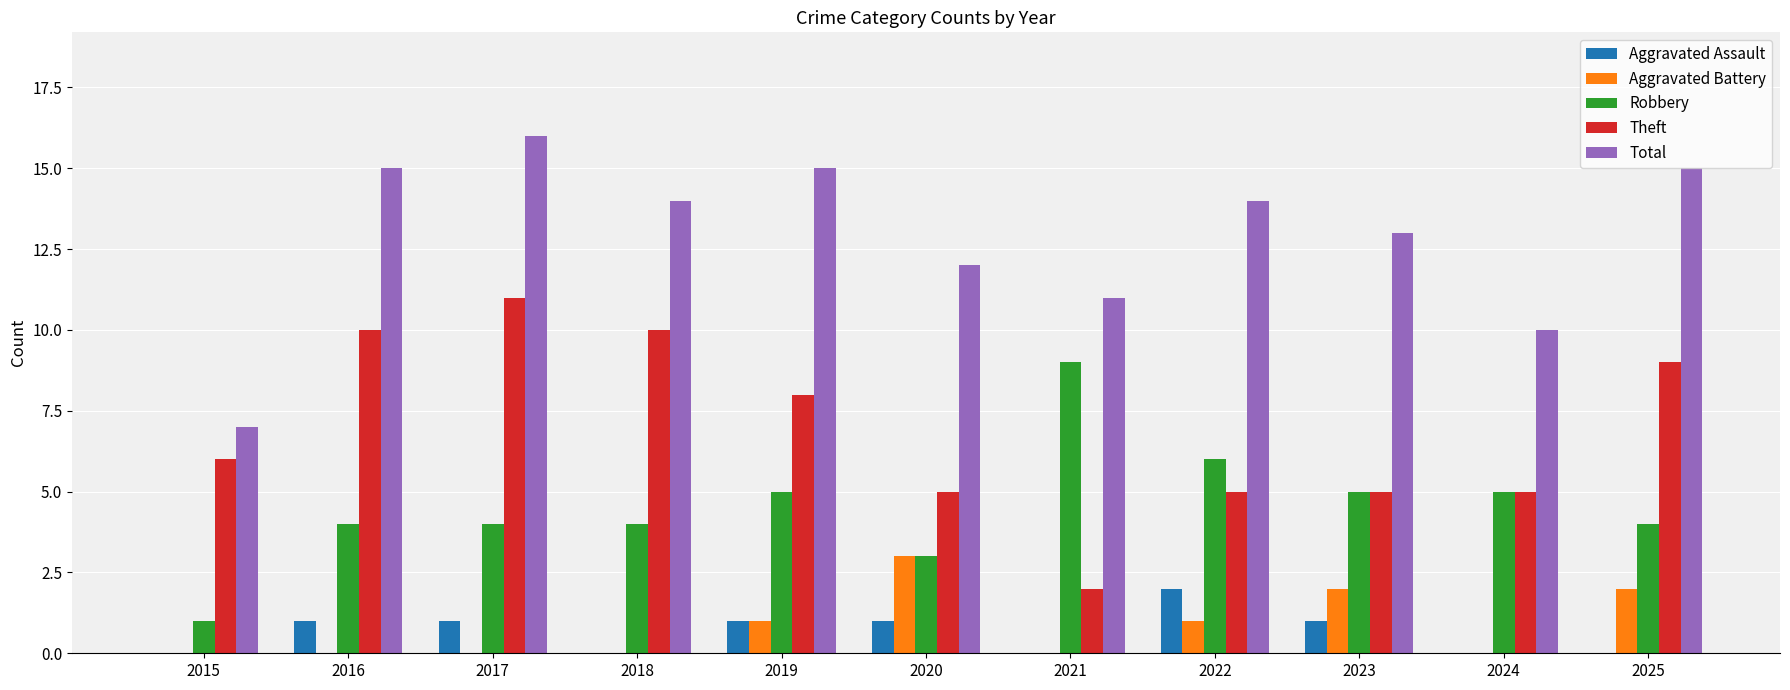

What value does the Total series have at 2025?

15